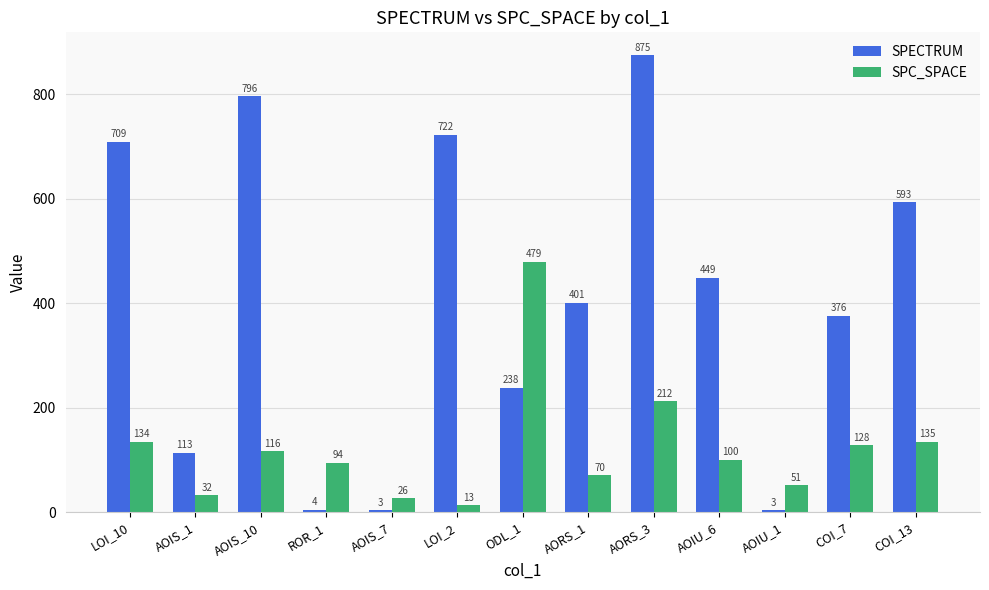

What is the sum of the SPECTRUM values at AORS_1 and AOIS_1?

514